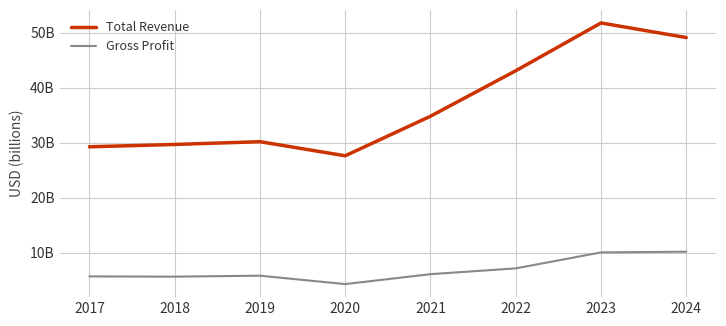

What are all the series names shown in the legend?

Total Revenue, Gross Profit